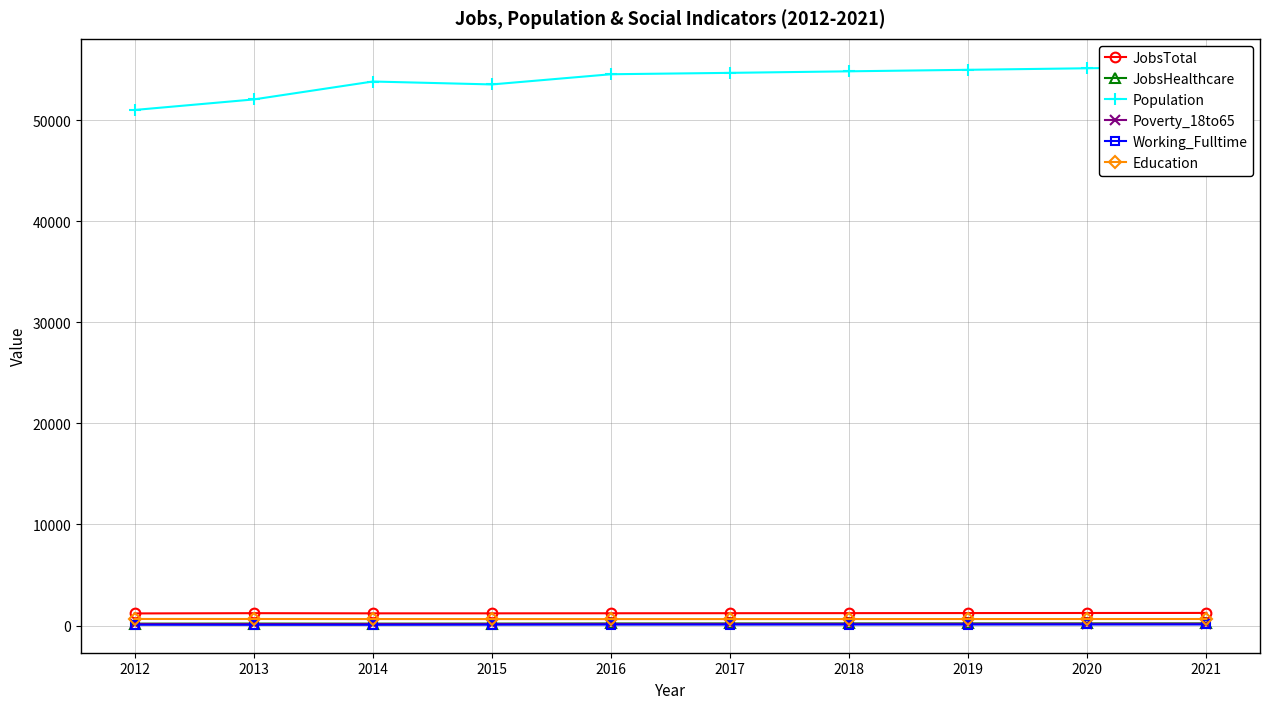

In JobsTotal, how many points are higher than both neighbors (excluding endpoints)?

1